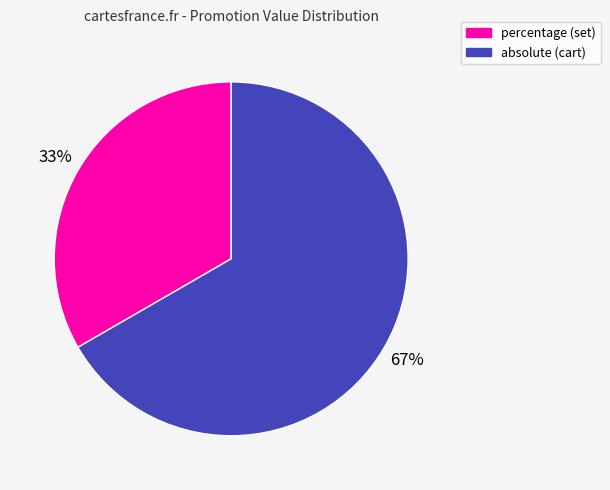

Between percentage (set) and absolute (cart), which is larger?

absolute (cart)